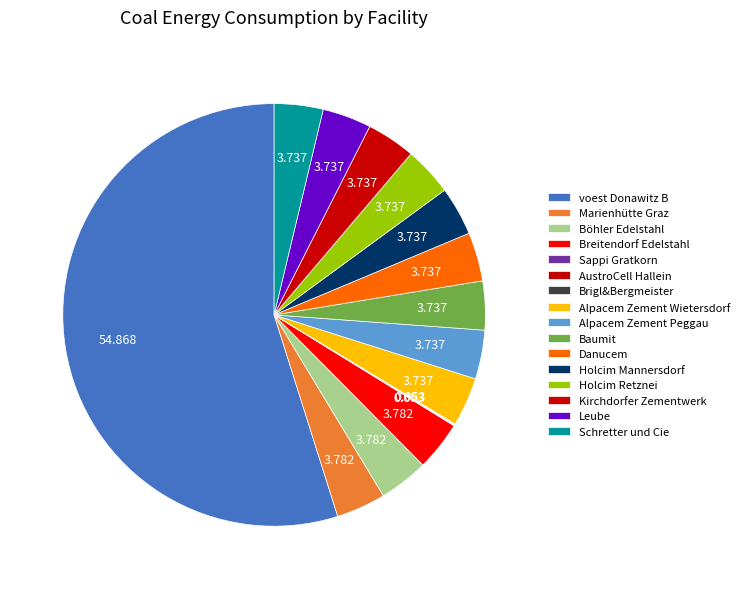

Which category has the biggest portion of the pie?

voest Donawitz B